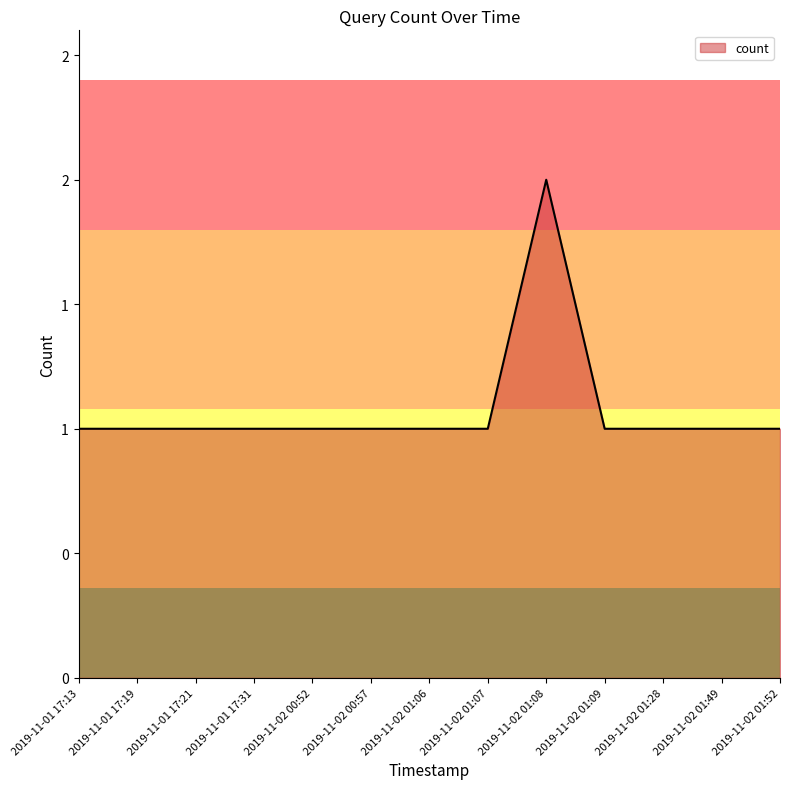

Does the chart display data point markers on the line(s)?

No